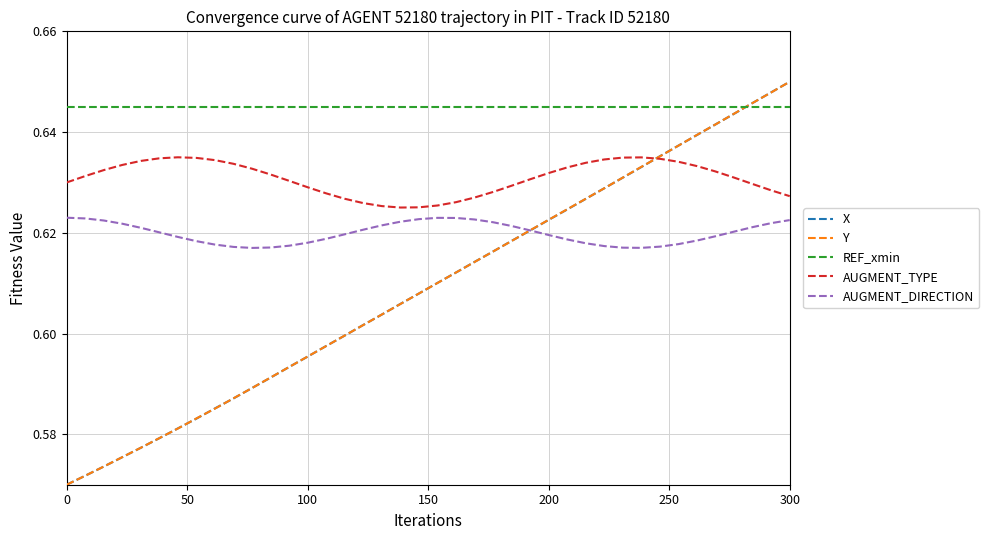

Which series has the largest total across all categories?

REF_xmin